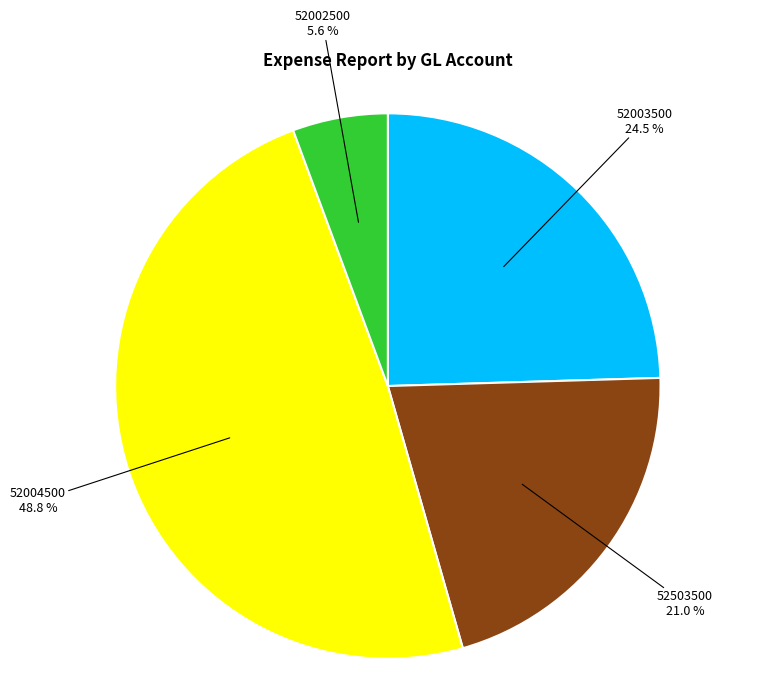

How many segments does this pie chart have?

4